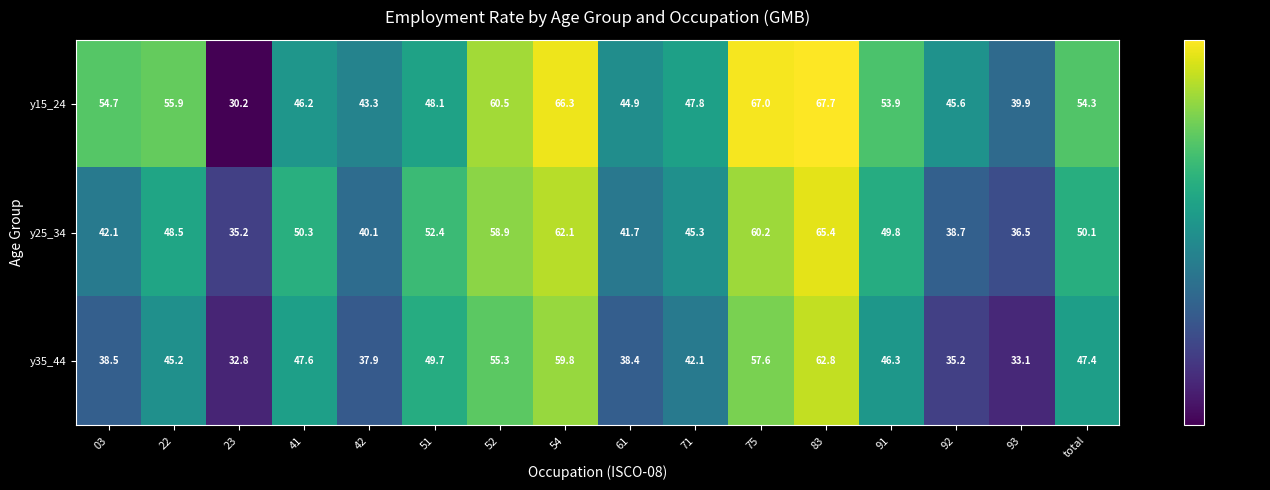

True or false: y25_34 has a value of 49.8 at 91.

True